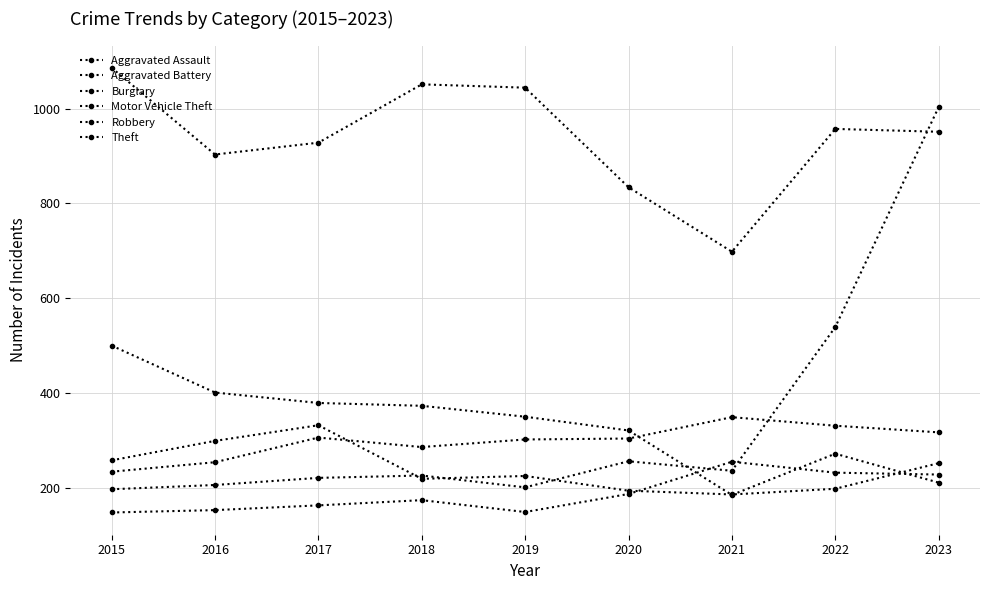

What is the difference between the Robbery values at 2018 and 2019?

6